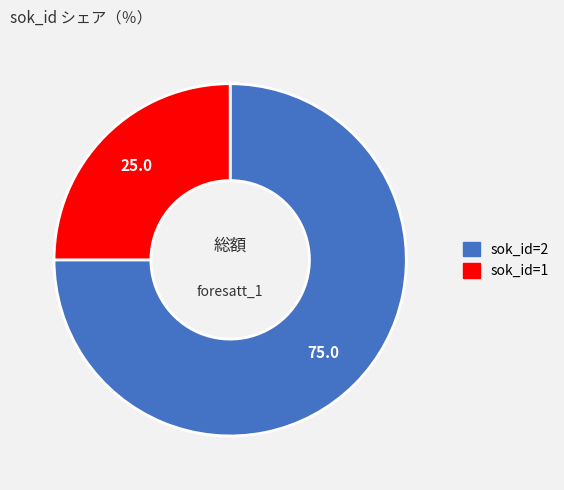

Is there a majority slice in this chart?

Yes